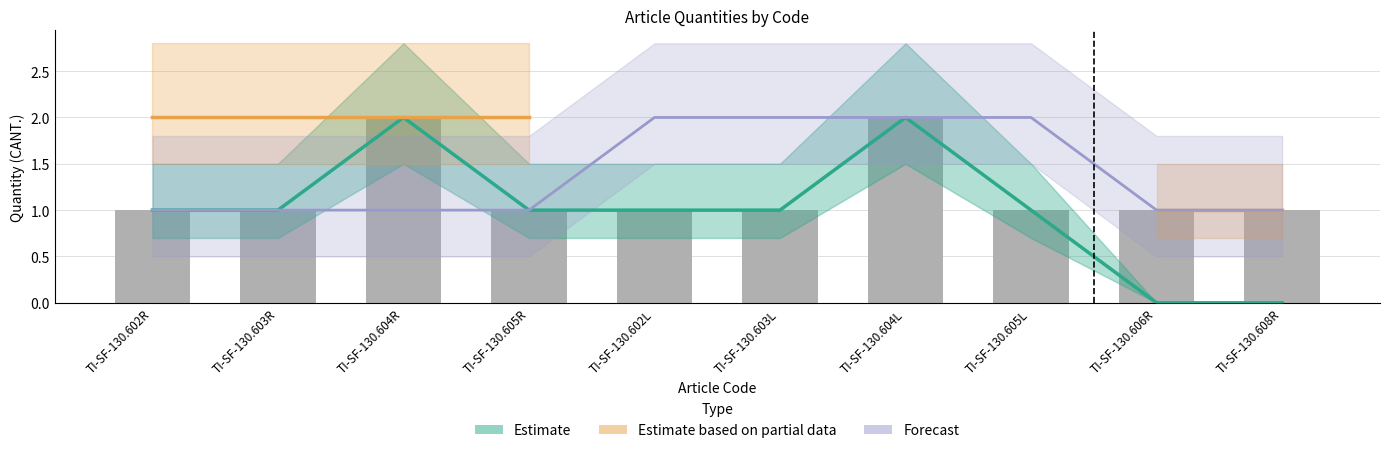

Which series has the largest range (max minus min)?

Estimate